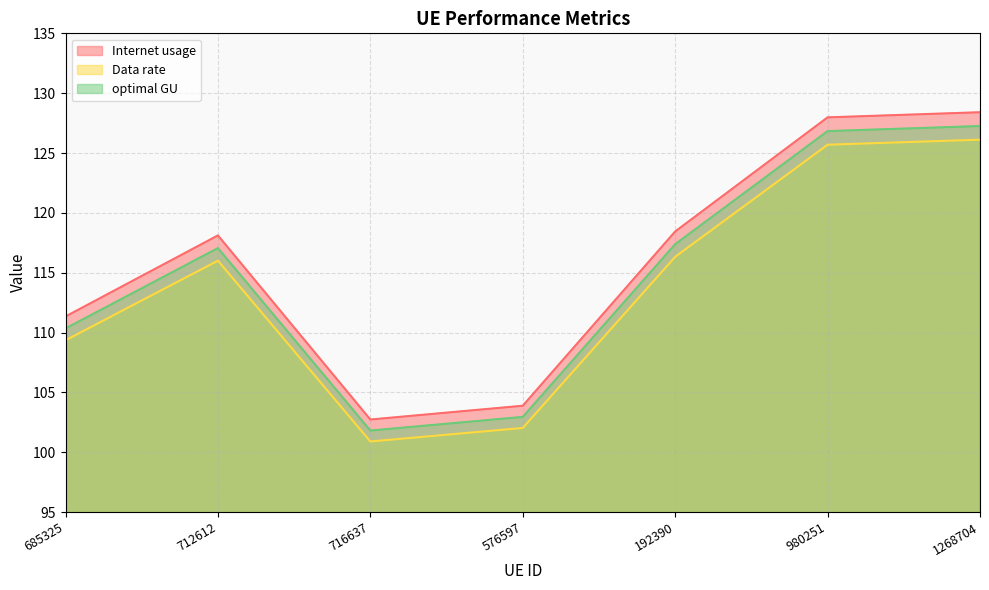

In Internet usage, how many points are lower than both neighbors (excluding endpoints)?

1